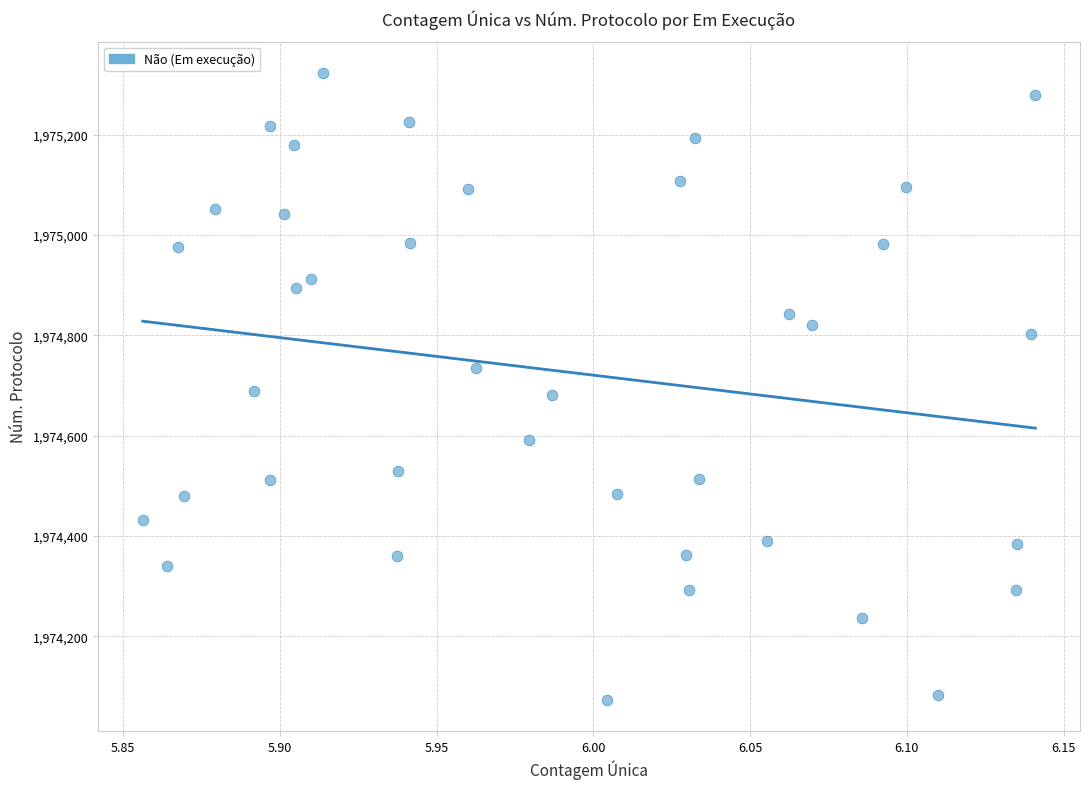

What is the range of Y values (max minus min)?

1249.6